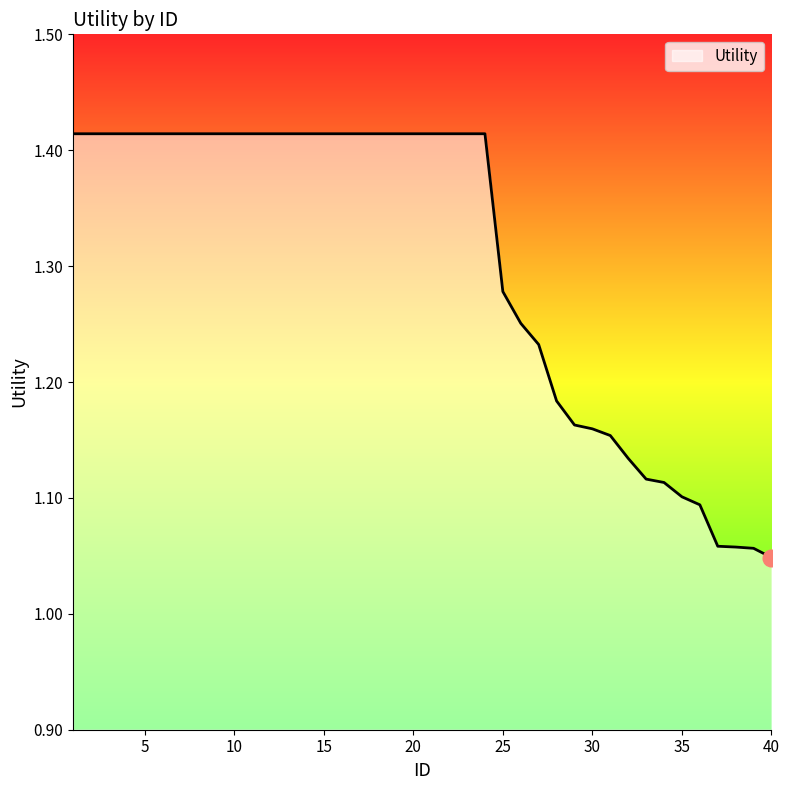

What is the difference between the second highest and minimum values?

0.4